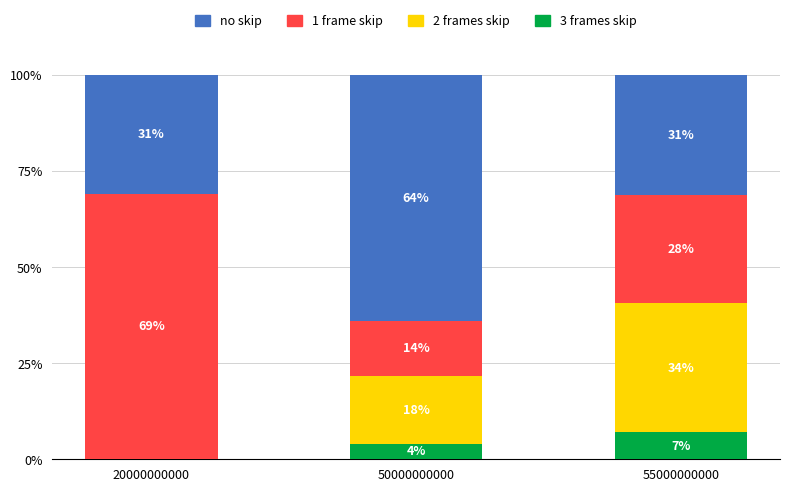

Are the bars horizontal?

No